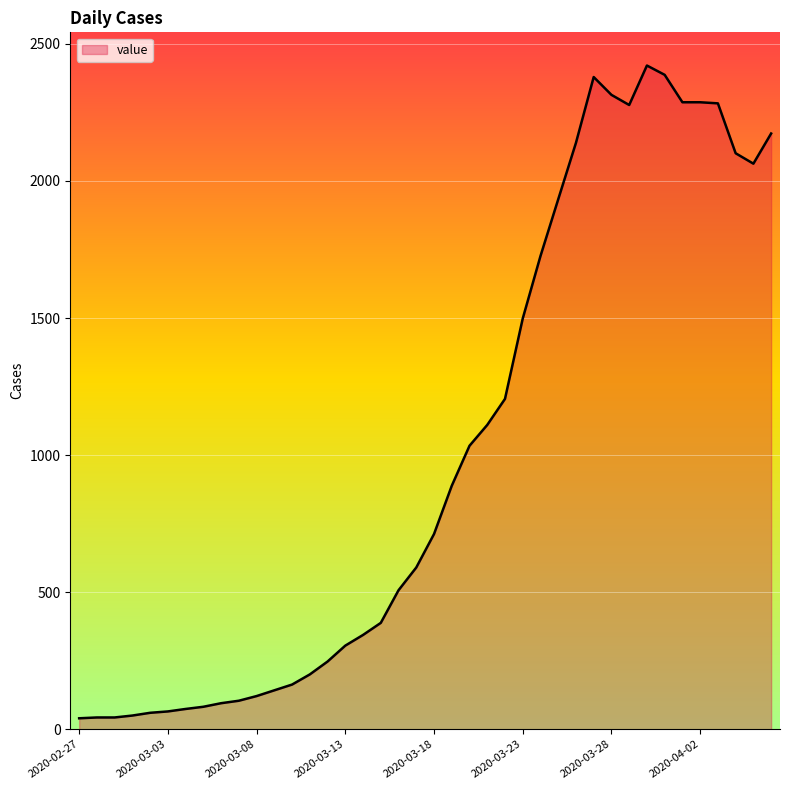

What is the maximum value shown in the chart?

2421